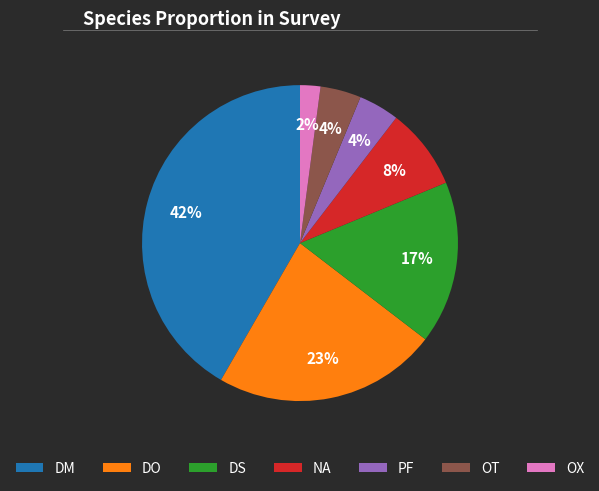

How many slices are in this pie chart?

7